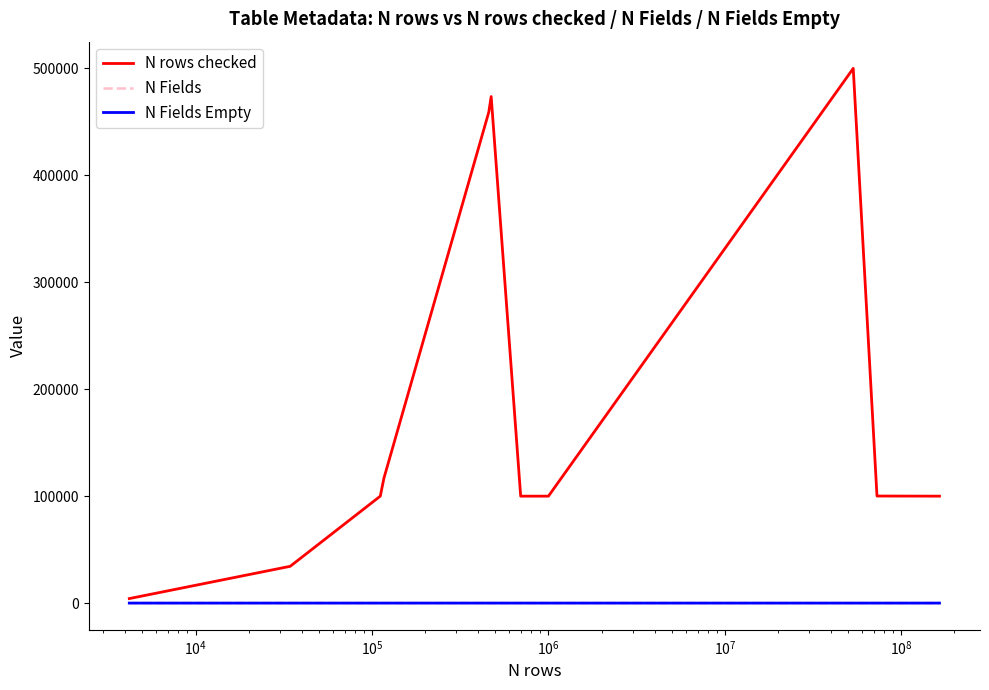

What is the greatest value displayed?

500000